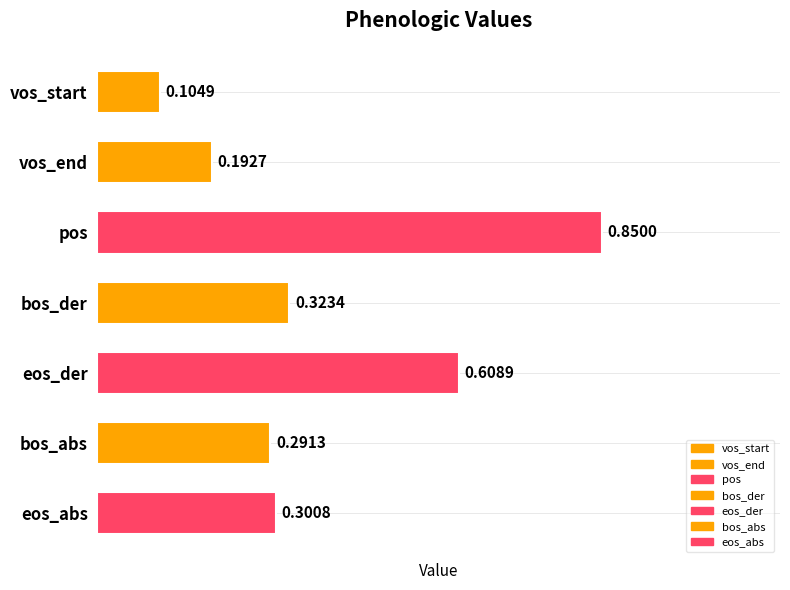

What is the label of the 4th bar from the bottom?

bos_der